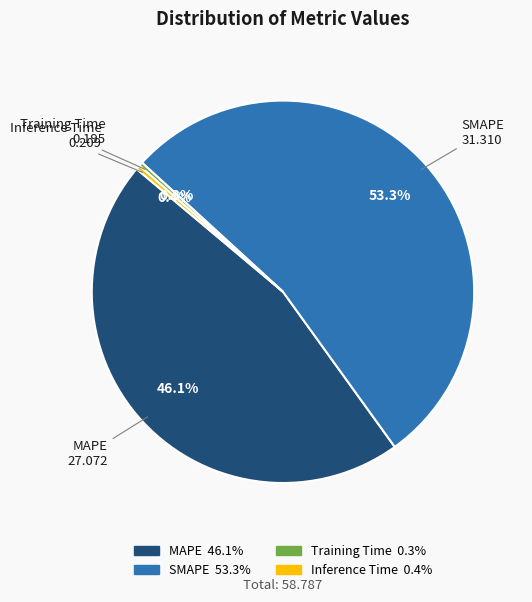

Between Inference Time and SMAPE, which is larger?

SMAPE